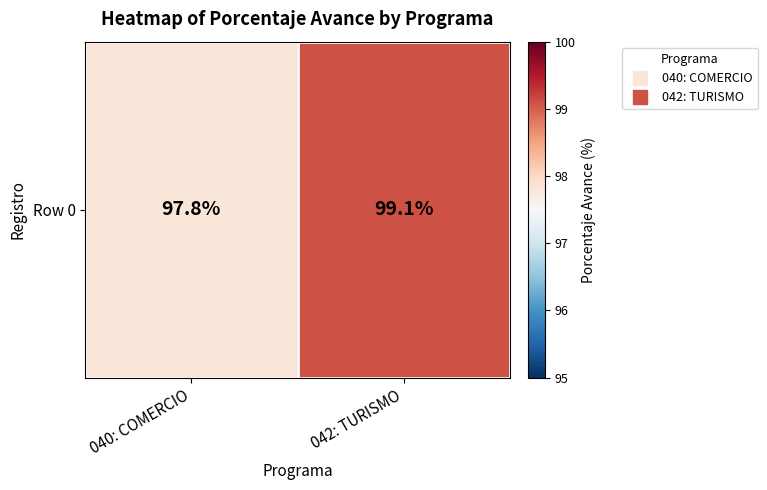

Rank the categories by value from lowest to highest.

040: COMERCIO, 042: TURISMO